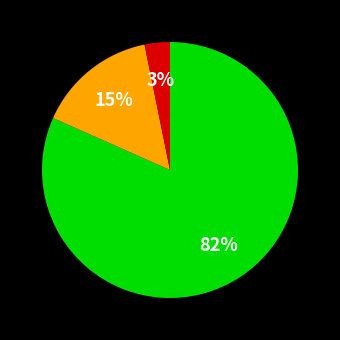

To the nearest percent, what is the average slice percentage?

33%